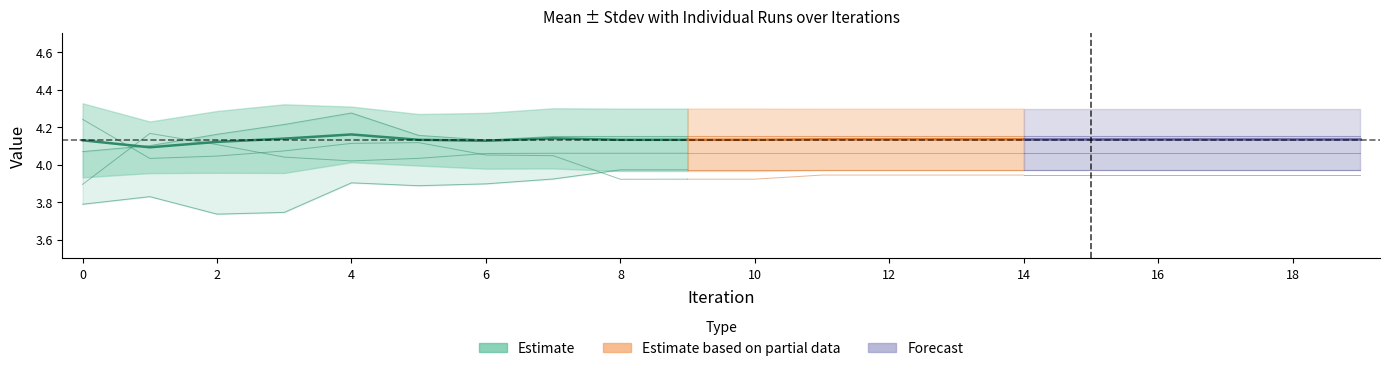

Reading left to right, what are all the values shown in this chart?

Mean: 0=4.1	1=4.1	2=4.1	3=4.1	4=4.2	5=4.1	6=4.1	7=4.1	8=4.1	9=4.1	10=4.1	11=4.1	12=4.1	13=4.1	14=4.1	15=4.1	16=4.1	17=4.1	18=4.1	19=4.1
Stdev: 0=0.2	1=0.1	2=0.2	3=0.2	4=0.1	5=0.1	6=0.1	7=0.2	8=0.2	9=0.2	10=0.2	11=0.2	12=0.2	13=0.2	14=0.2	15=0.2	16=0.2	17=0.2	18=0.2	19=0.2
Run-0: 0=4.1	1=4.1	2=4.2	3=4.2	4=4.3	5=4.2	6=4.1	7=4.2	8=4.2	9=4.2	10=4.2	11=4.2	12=4.2	13=4.2	14=4.2	15=4.2	16=4.2	17=4.2	18=4.2	19=4.2
Run-2: 0=3.8	1=3.8	2=3.7	3=3.7	4=3.9	5=3.9	6=3.9	7=3.9	8=4.0	9=4.0	10=4.0	11=4.0	12=4.0	13=4.0	14=4.0	15=4.0	16=4.0	17=4.0	18=4.0	19=4.0
Run-4: 0=3.9	1=4.2	2=4.1	3=4.0	4=4.0	5=4.0	6=4.1	7=4.1	8=4.1	9=4.1	10=4.1	11=4.1	12=4.1	13=4.1	14=4.1	15=4.1	16=4.1	17=4.1	18=4.1	19=4.1
Run-9: 0=4.2	1=4.0	2=4.0	3=4.1	4=4.1	5=4.1	6=4.1	7=4.0	8=3.9	9=3.9	10=3.9	11=3.9	12=3.9	13=3.9	14=3.9	15=3.9	16=3.9	17=3.9	18=3.9	19=3.9